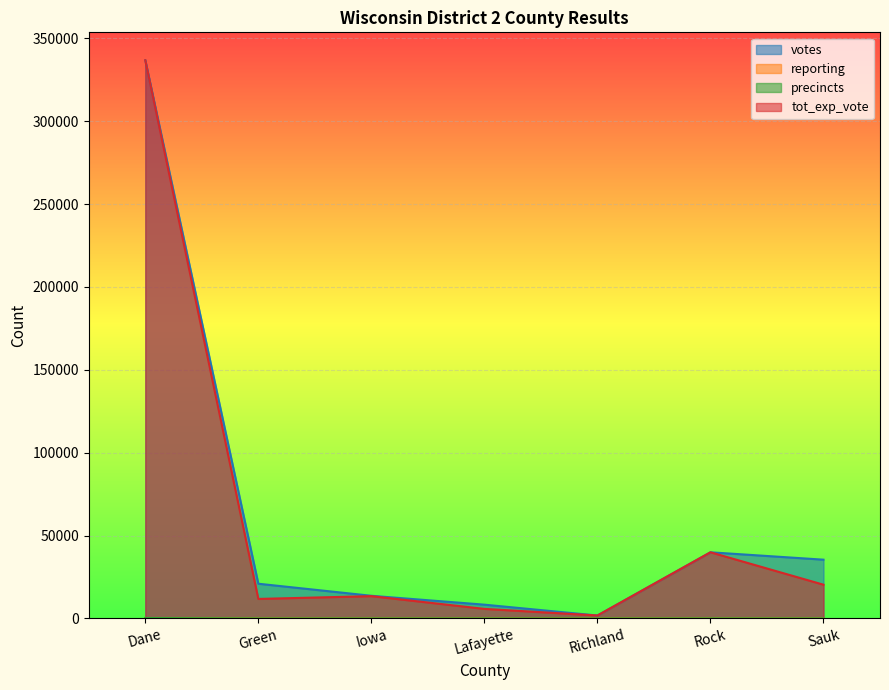

What is the label of the 7th point from the right?

Dane